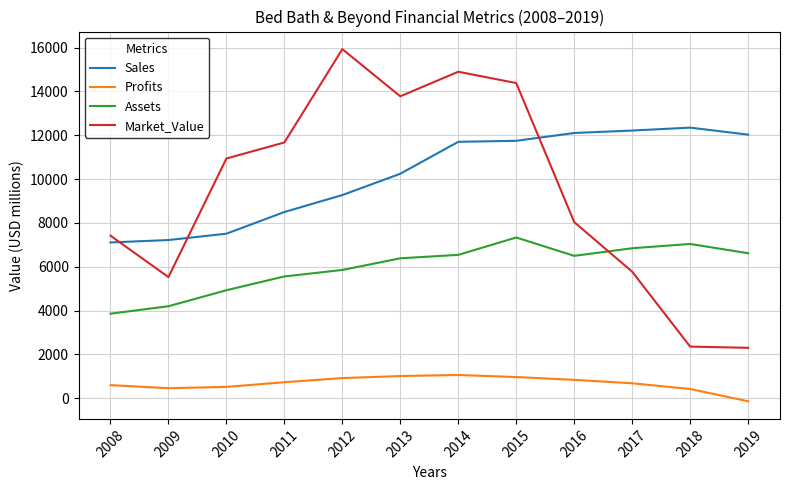

Where is Assets nearest to the value 5598?

2011